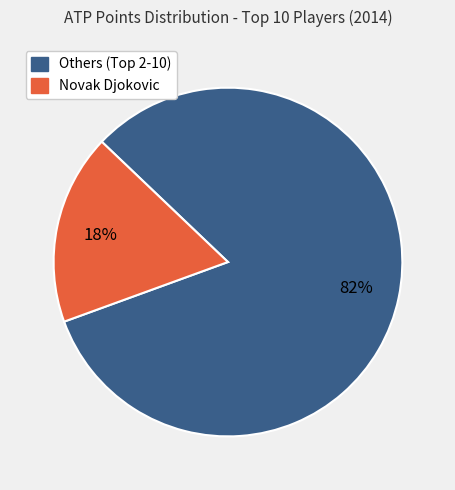

To the nearest percent, what is the average slice percentage?

50%